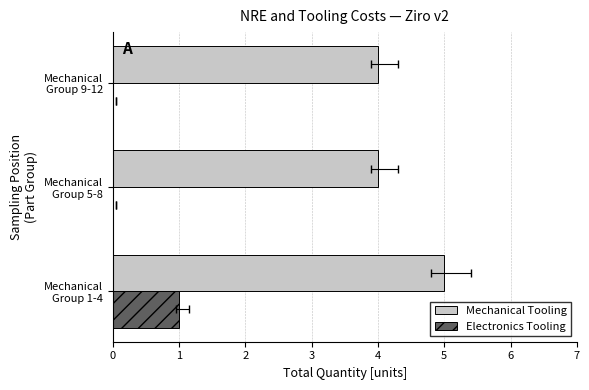

List the series in order of their overall mean, highest first.

Mechanical Tooling, Electronics Tooling